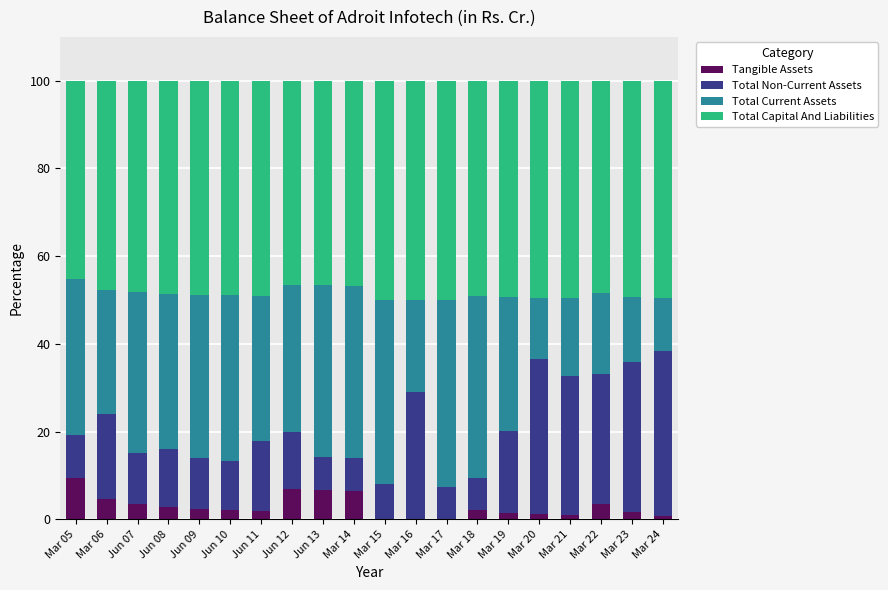

What is the total value across all series at Mar 06?

100.0